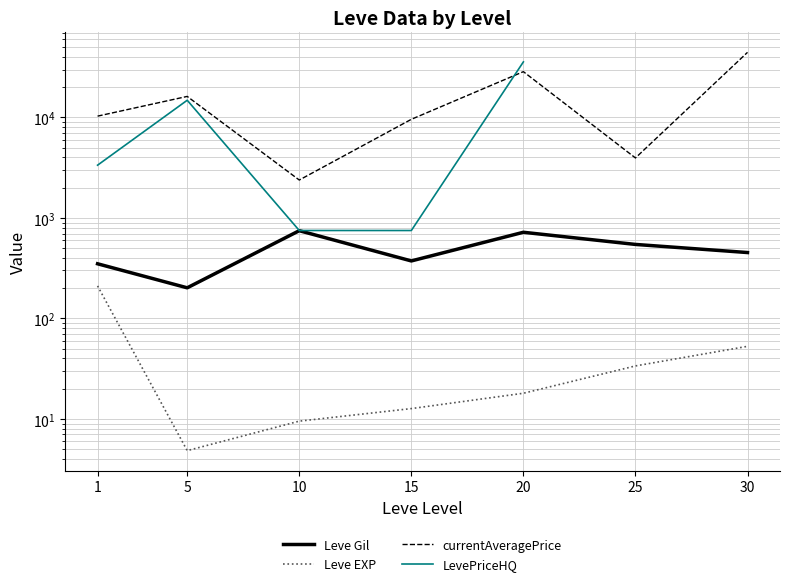

What is the value of the currentAveragePrice point at the 4th from the left?

9581.5